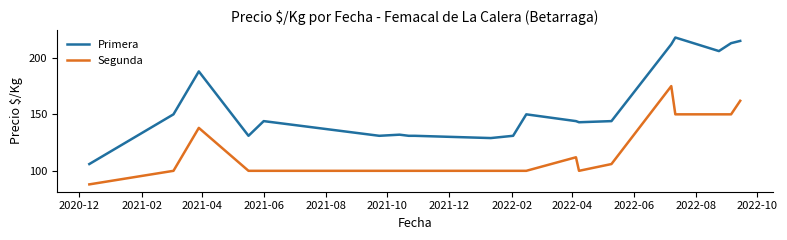

What is the maximum value shown in the chart?

218